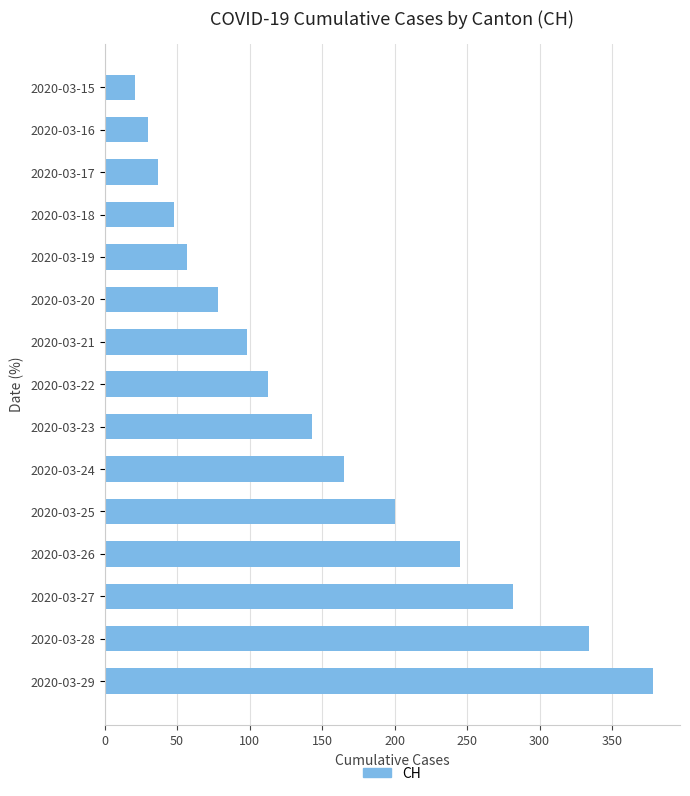

What is the average value?

149